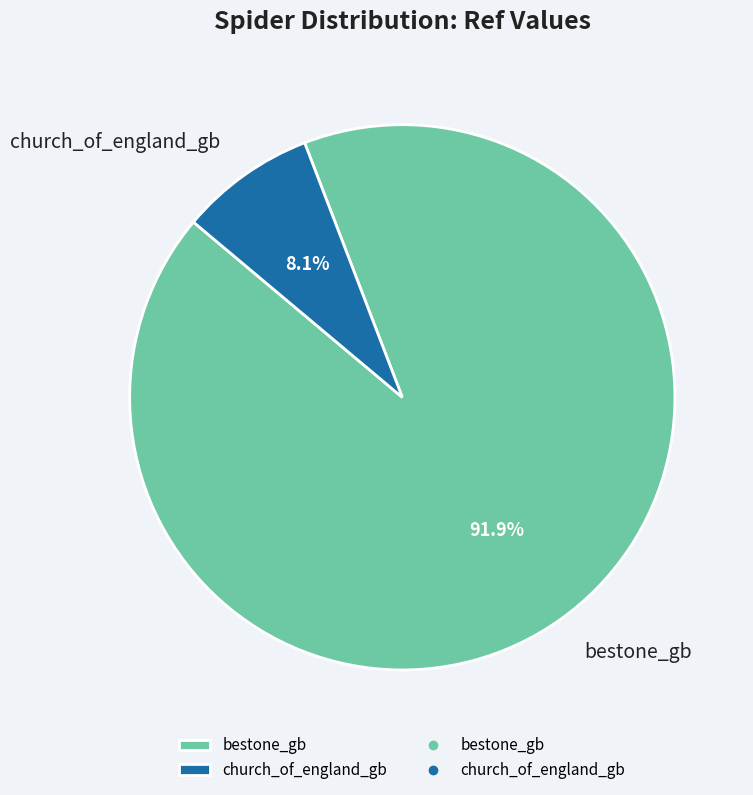

What percentage is the church_of_england_gb slice, to the nearest percent?

8%